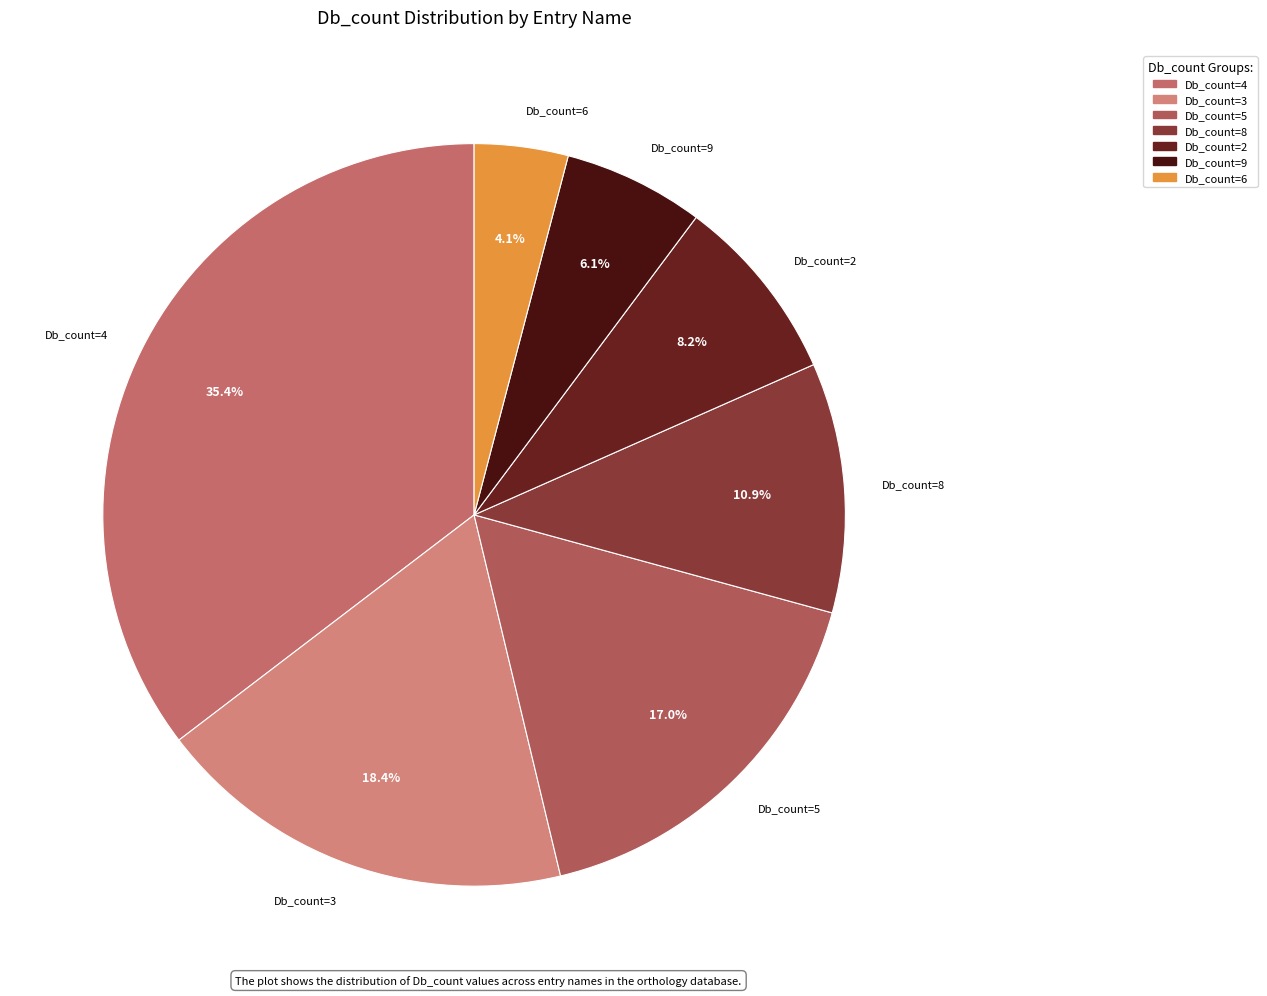

To the nearest percent, what is the difference between the largest and smallest slice percentages?

31%